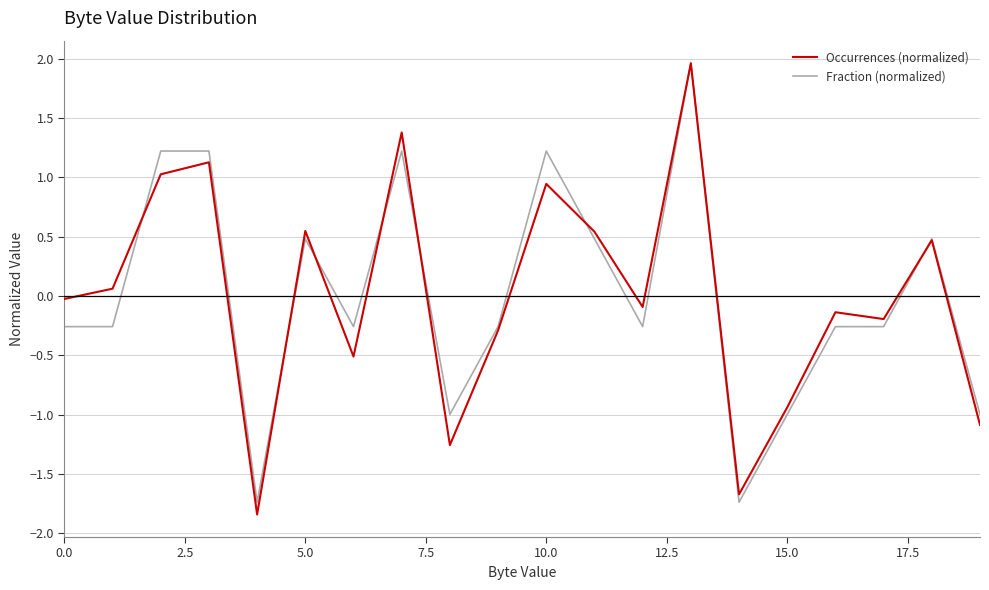

What is the minimum value for Occurrences (normalized)?

-1.8